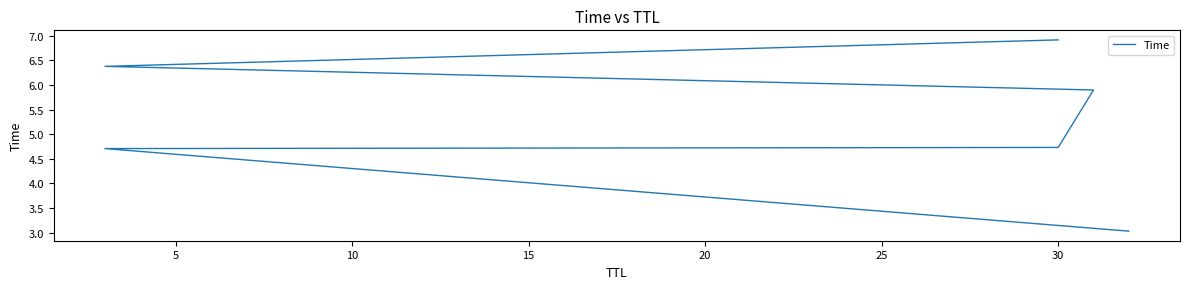

Where is the data nearest to the value 4?

5